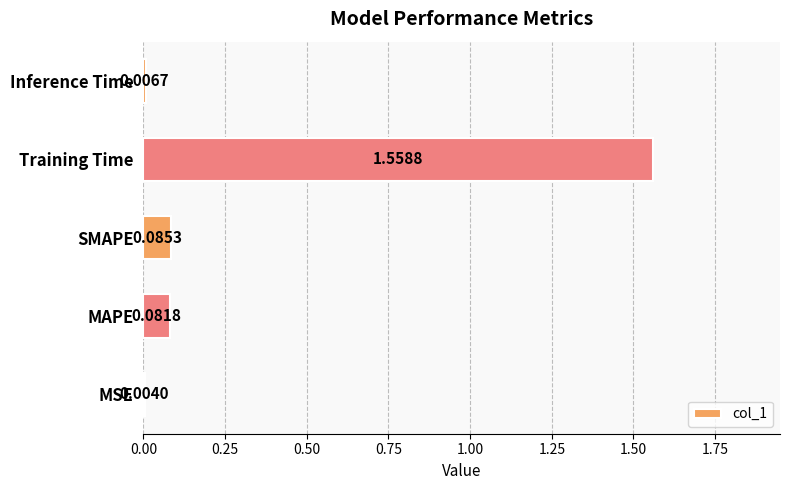

Which has a higher value, Training Time or MAPE?

Training Time